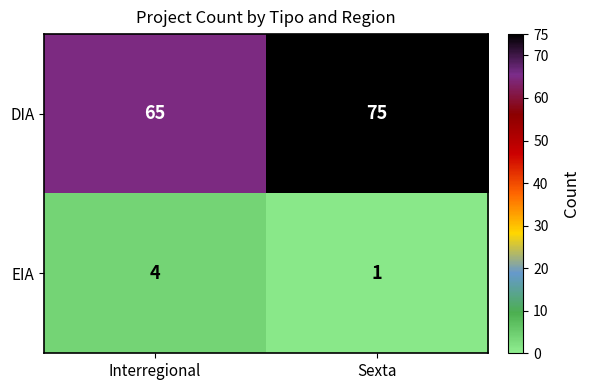

Which category has the lowest value in the EIA series?

Sexta